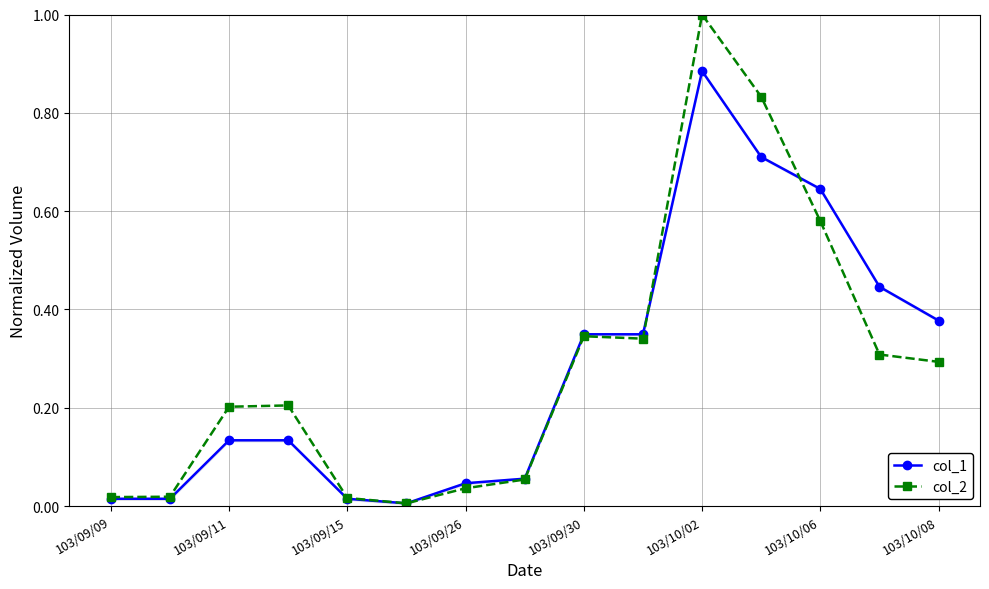

At which label does col_1 reach its peak?

103/10/02